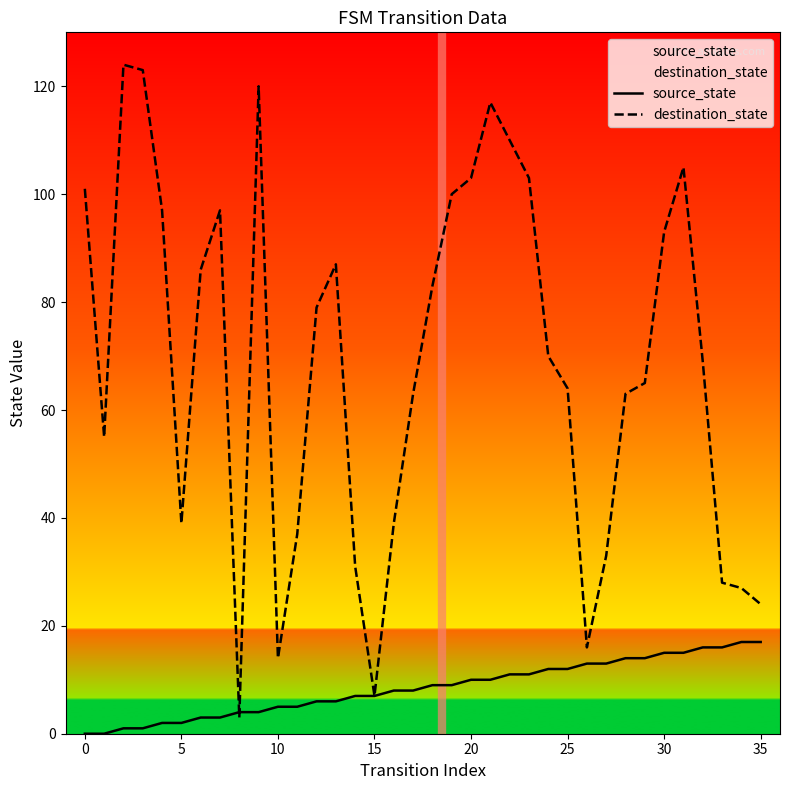

Is it true that source_state equals 18 at 20?

False